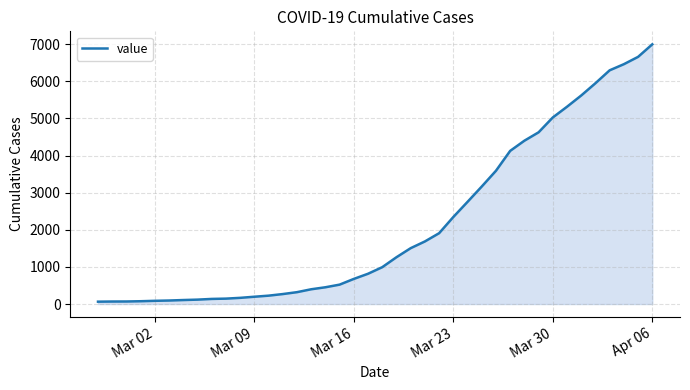

How many lines are shown in the chart?

1